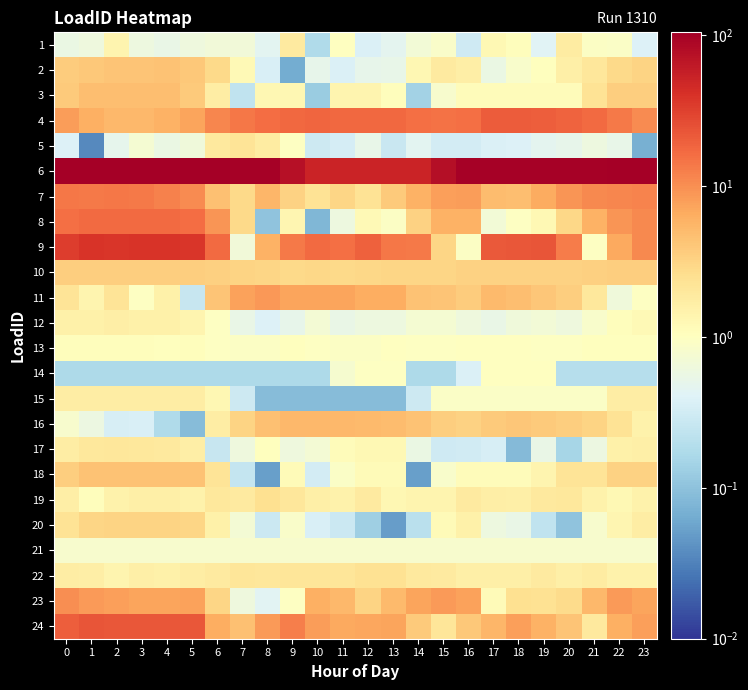

At which category is the sum across all series the highest?

1